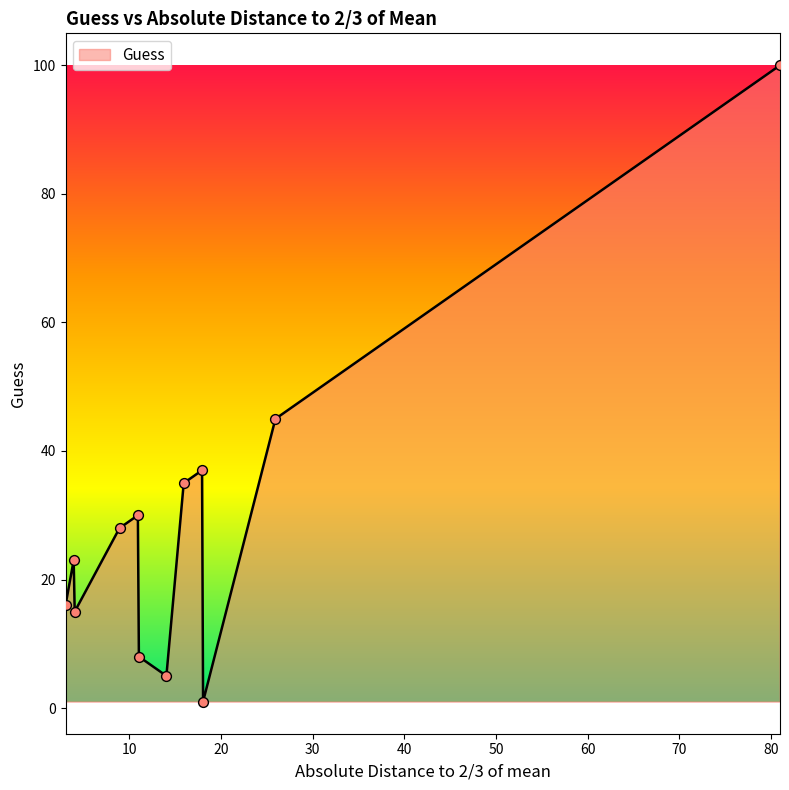

What is the difference between the maximum and minimum values?

99